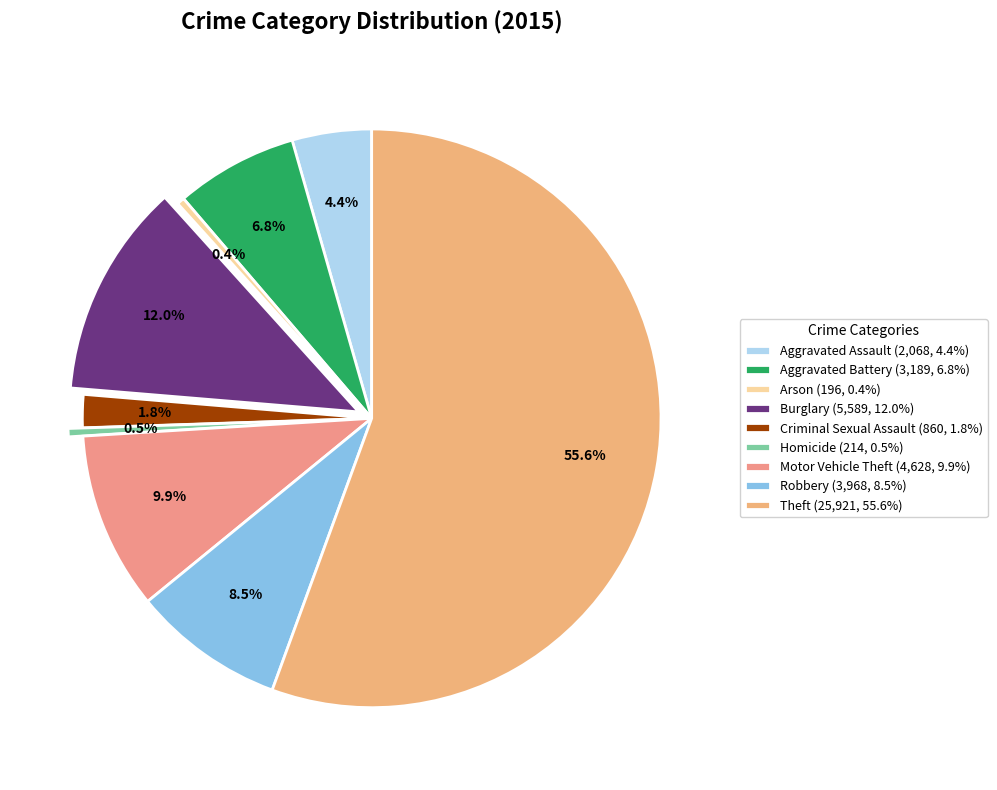

Do Motor Vehicle Theft and Theft together represent more than half of the pie?

Yes